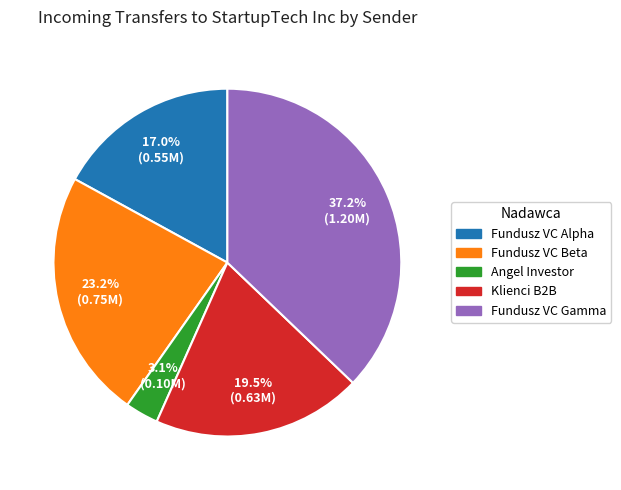

Which has a higher value, Fundusz VC Alpha or Fundusz VC Gamma?

Fundusz VC Gamma